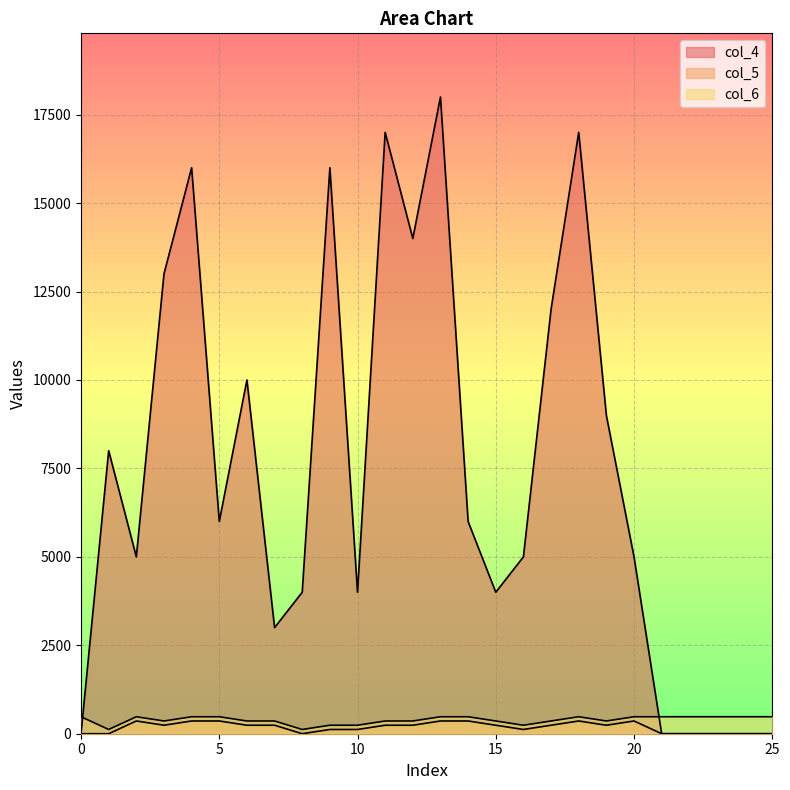

How many values in col_4 are above zero?

20